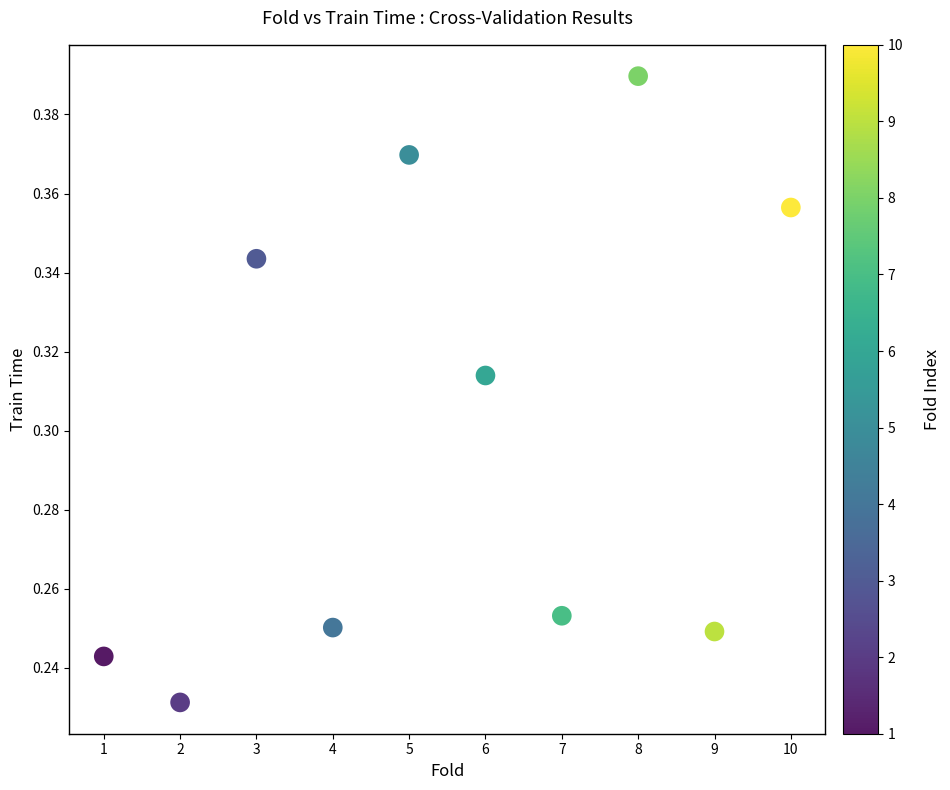

What is the range of X values (max minus min)?

9.0